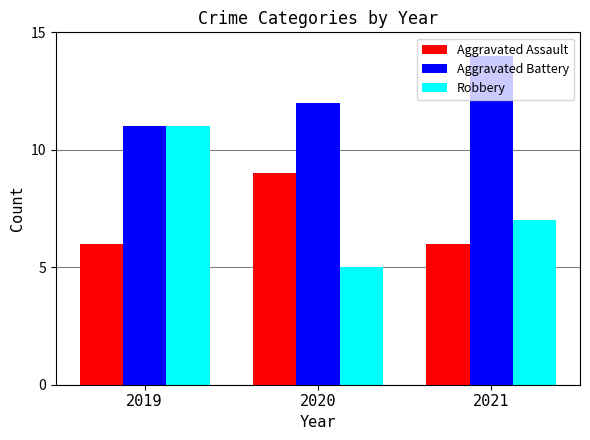

Which series has the largest total across all categories?

Aggravated Battery